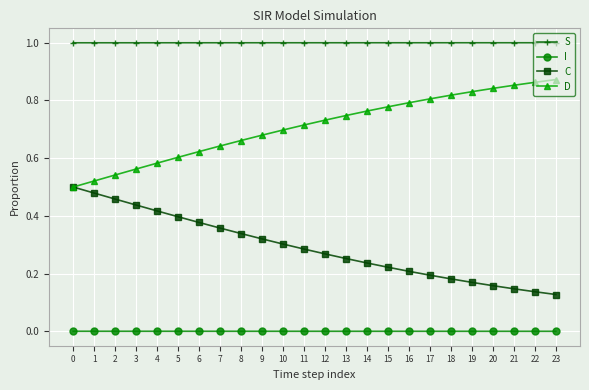

Is it true that S equals 0.5 at 4?

False